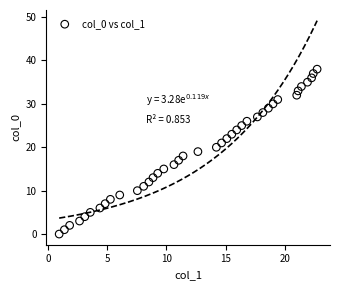

What is the range of Y values (max minus min)?

38